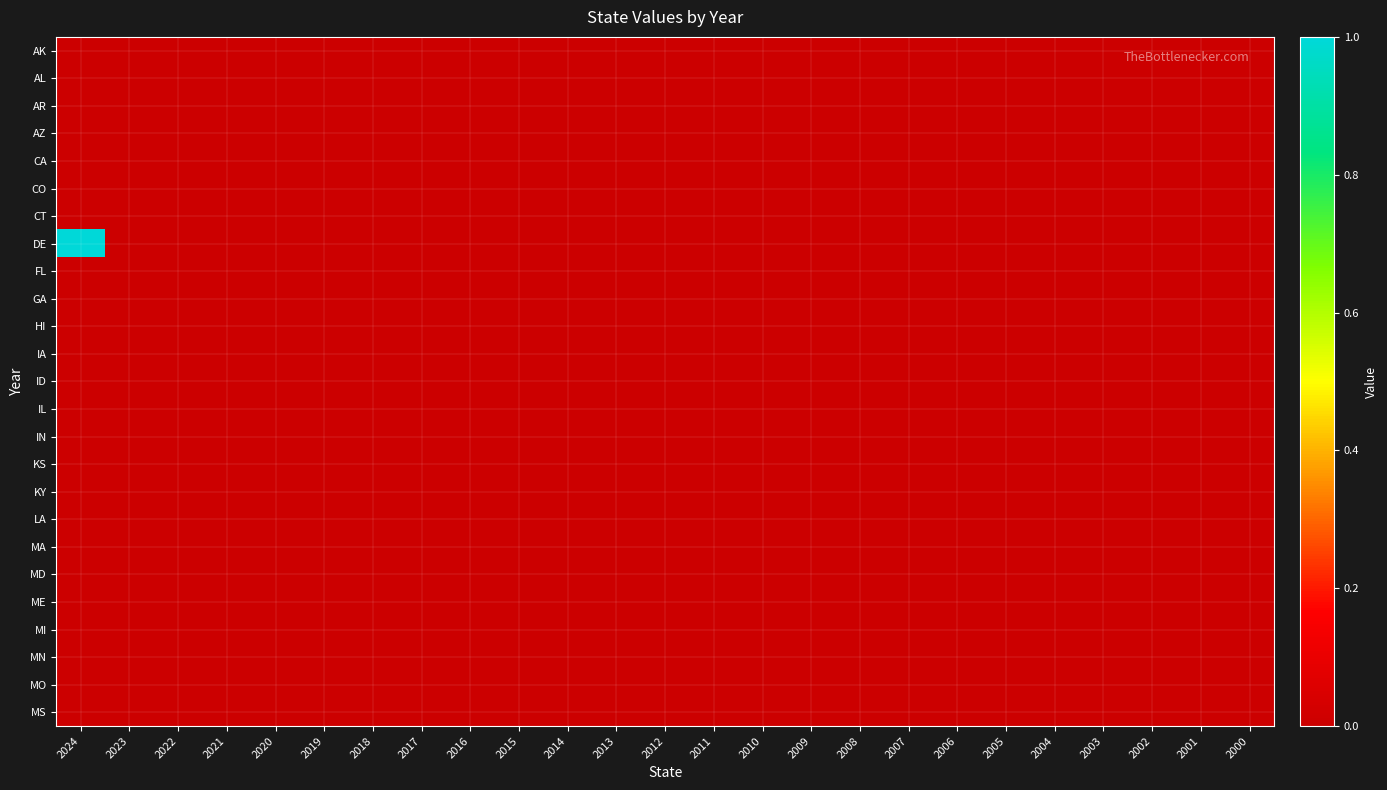

At 2018, list the series in order from largest to smallest.

AK, AL, AR, AZ, CA, CO, CT, DE, FL, GA, HI, IA, ID, IL, IN, KS, KY, LA, MA, MD, ME, MI, MN, MO, MS